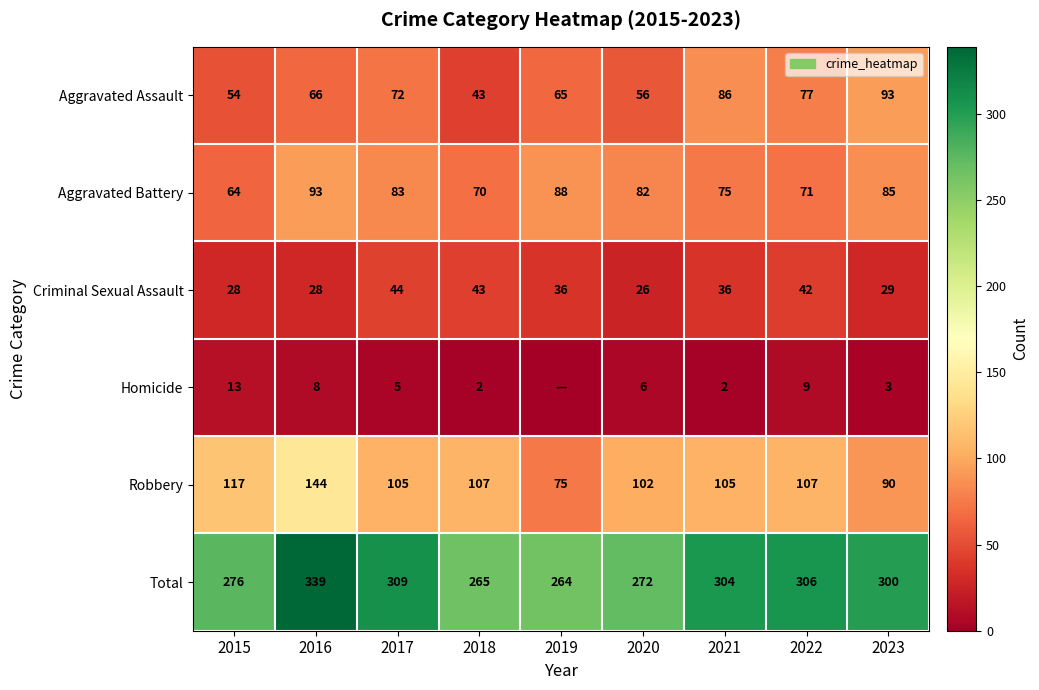

True or false: Homicide has a value of 6 at 2020.

True